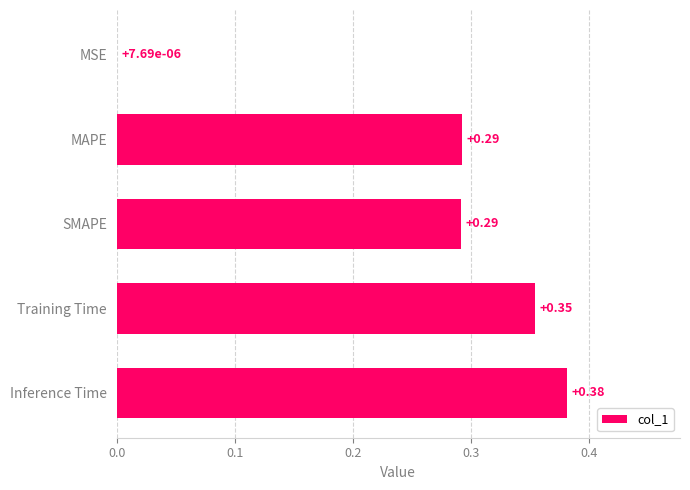

What is the sum of all values?

1.3